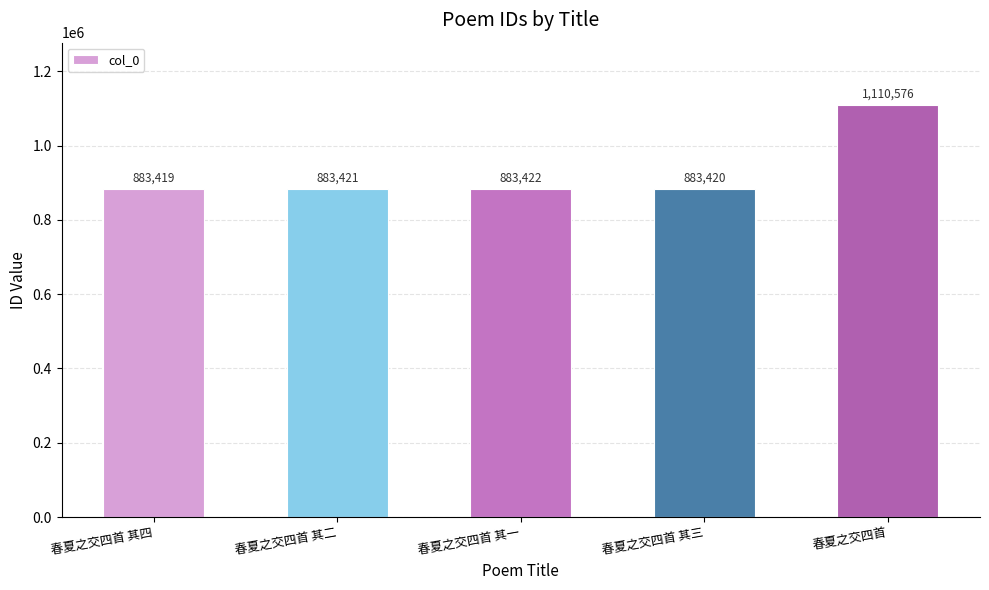

At which label is the value closest to 996997?

春夏之交四首 其一